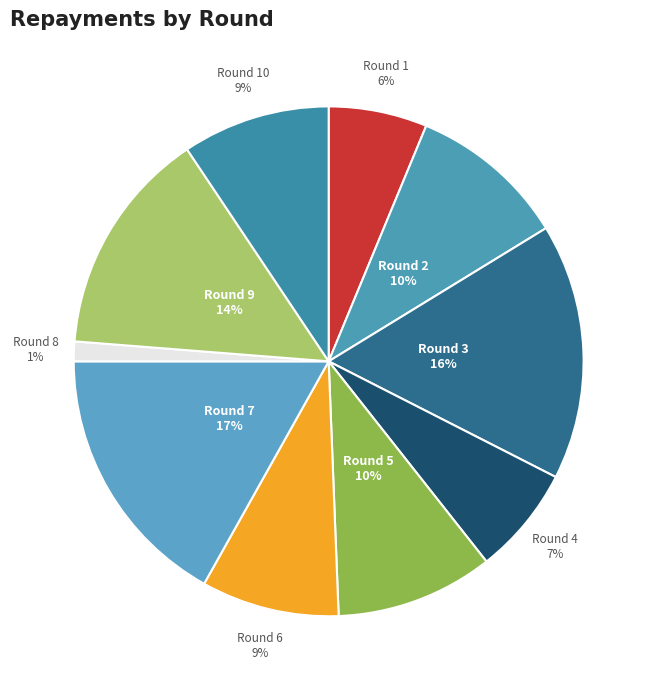

To the nearest percent, what percentage of the pie is Round 5?

10%